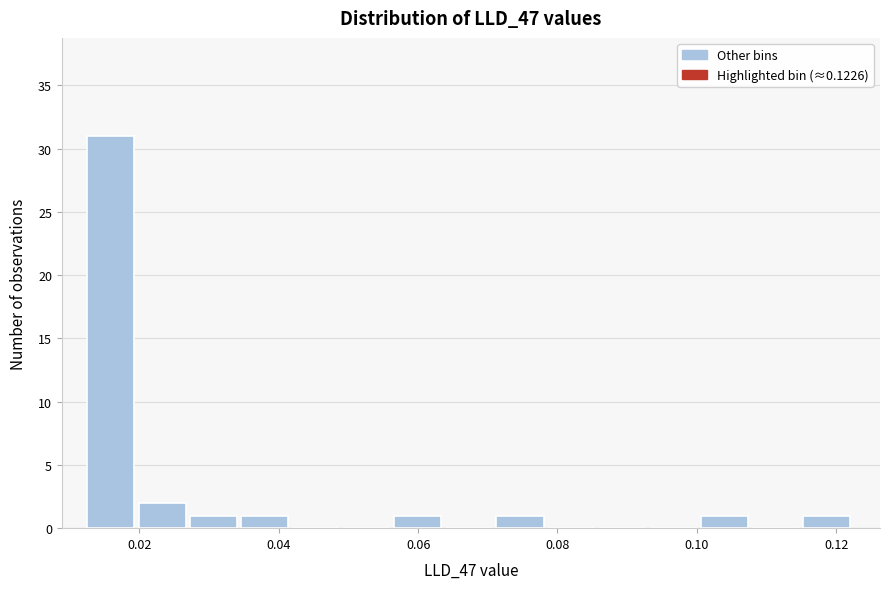

Around what value on the x-axis is the tallest bar? Give the approximate position of its centre, as read against the axis.

0.016